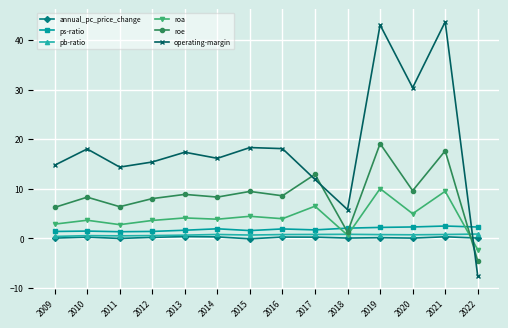

Is it true that ps-ratio equals 2.3 at 2022?

True